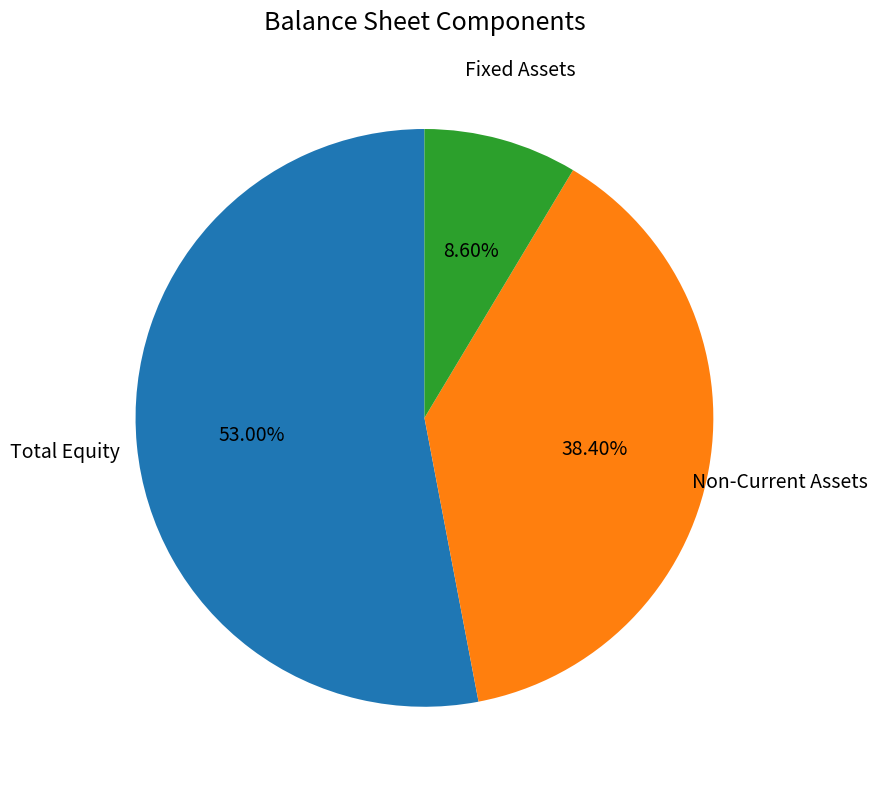

Does any single category account for the majority?

Yes